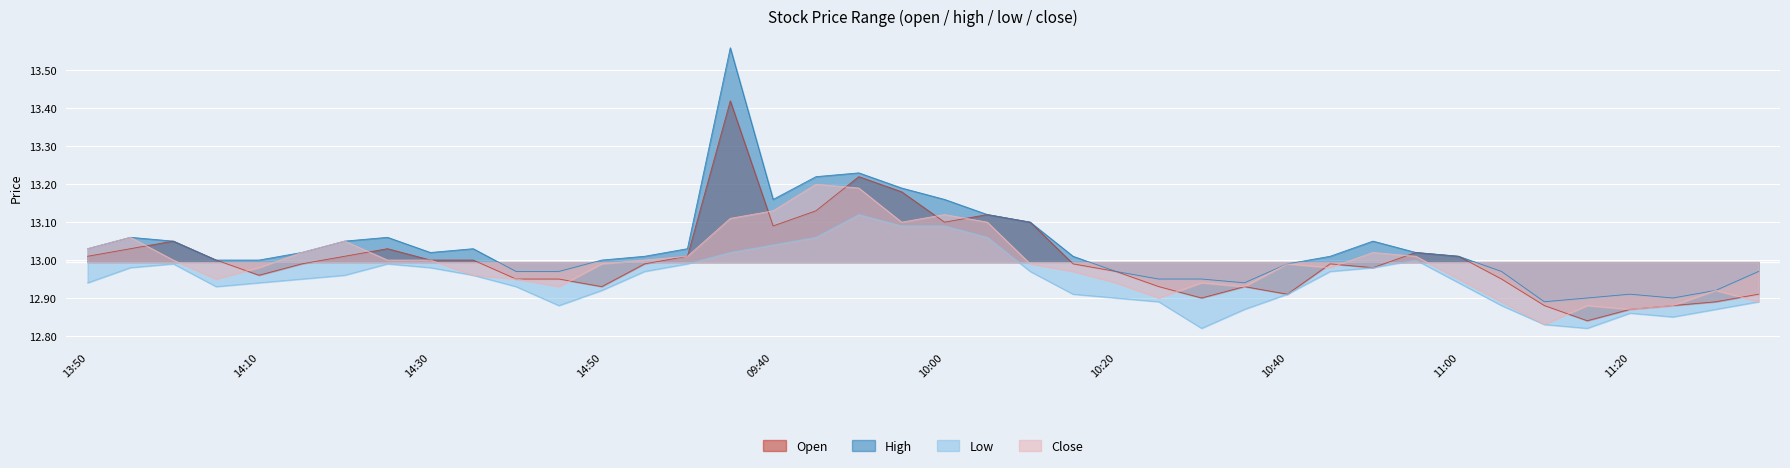

What is the difference between the low values at 11:25 and 10:50?

0.1